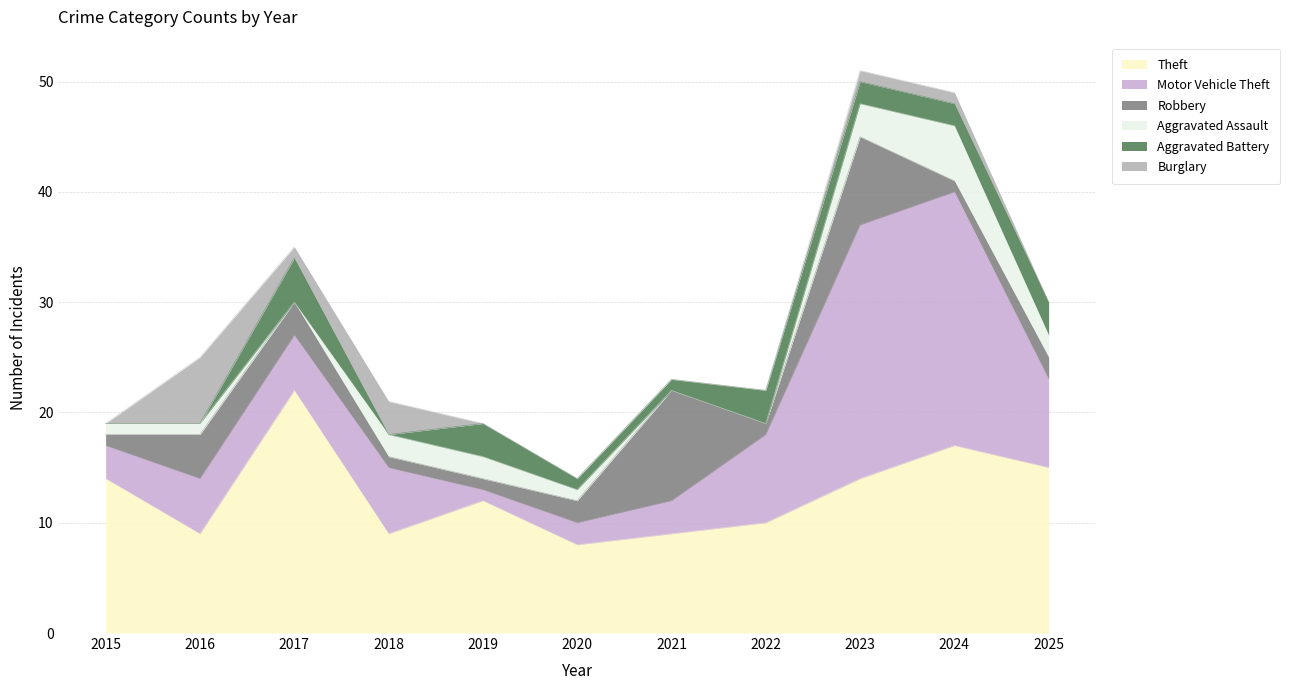

Reading left to right, what are all the values shown in this chart?

Theft: 2015=14	2016=9	2017=22	2018=9	2019=12	2020=8	2021=9	2022=10	2023=14	2024=17	2025=15
Motor Vehicle Theft: 2015=3	2016=5	2017=5	2018=6	2019=1	2020=2	2021=3	2022=8	2023=23	2024=23	2025=8
Robbery: 2015=1	2016=4	2017=3	2018=1	2019=1	2020=2	2021=10	2022=1	2023=8	2024=1	2025=2
Aggravated Assault: 2015=1	2016=1	2017=0	2018=2	2019=2	2020=1	2021=0	2022=0	2023=3	2024=5	2025=2
Aggravated Battery: 2015=0	2016=0	2017=4	2018=0	2019=3	2020=1	2021=1	2022=3	2023=2	2024=2	2025=3
Burglary: 2015=0	2016=6	2017=1	2018=3	2019=0	2020=0	2021=0	2022=0	2023=1	2024=1	2025=0